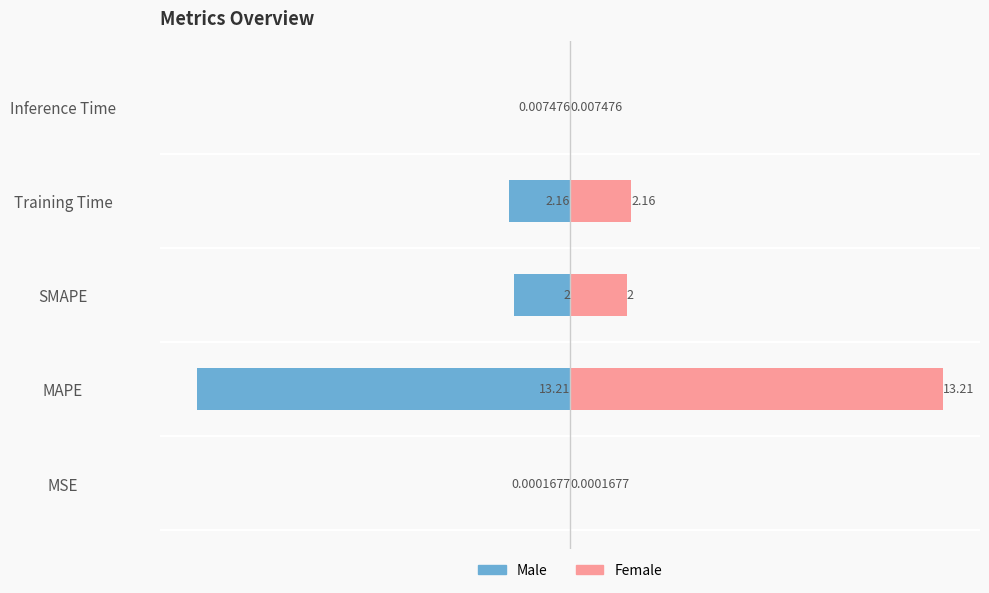

What is the lowest value of the col_1 (left) series?

-13.2